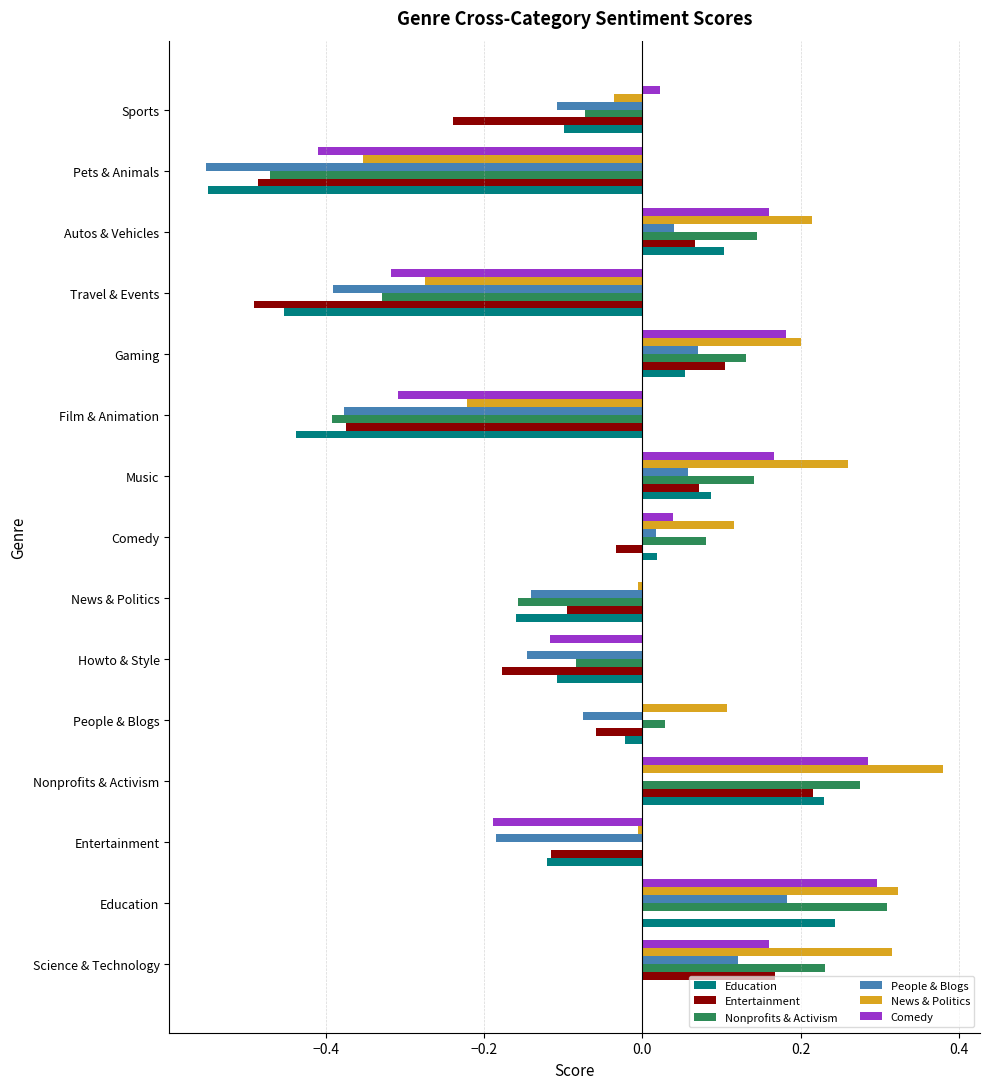

The News & Politics series shows -0.0 at Entertainment. True or false?

True